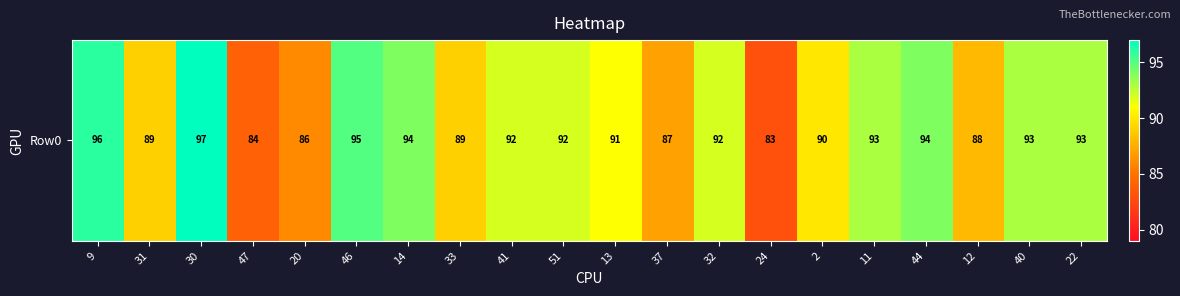

What is the sum of all values?

1818